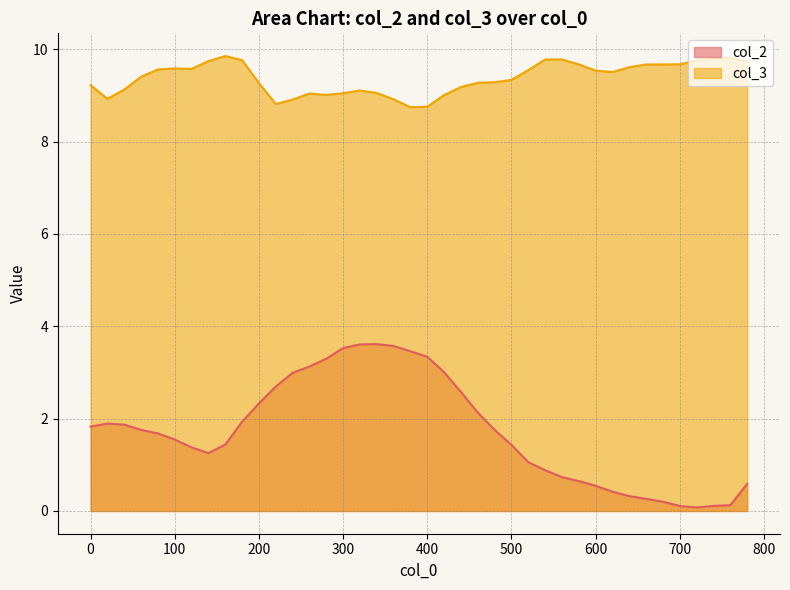

True or false: col_3 has a value of 16.6 at 600.

False